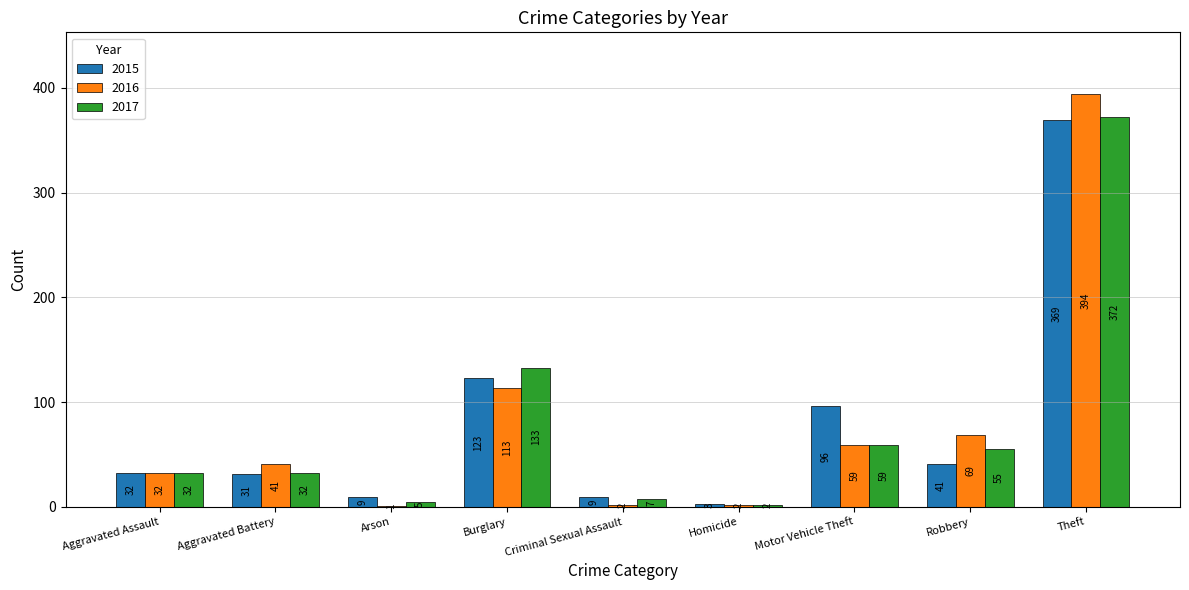

What are all the series names shown in the legend?

2015, 2016, 2017